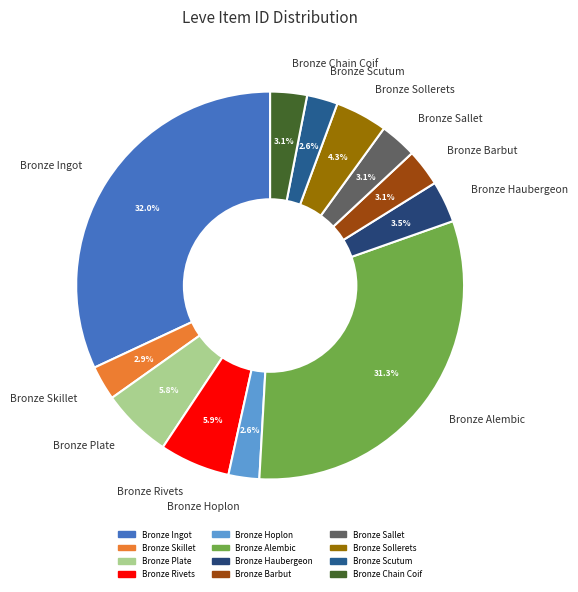

What percentage is the Bronze Ingot slice, to the nearest percent?

32%